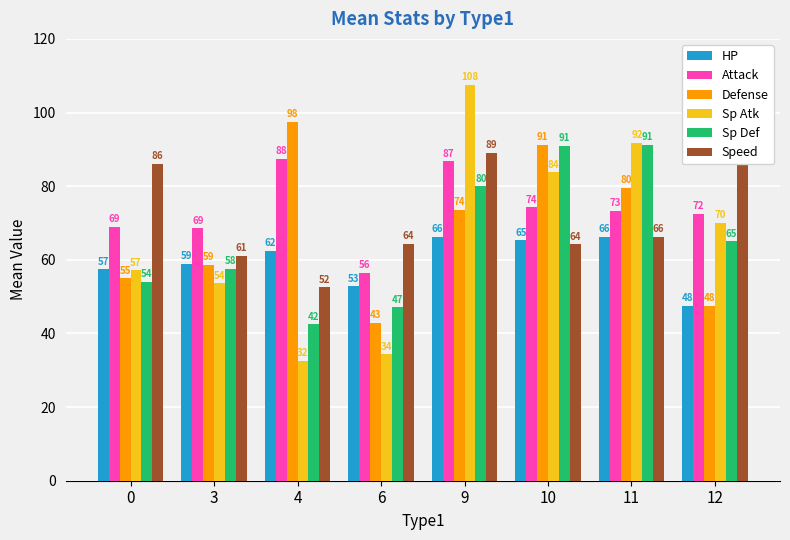

Which category has the highest value across all series?

9